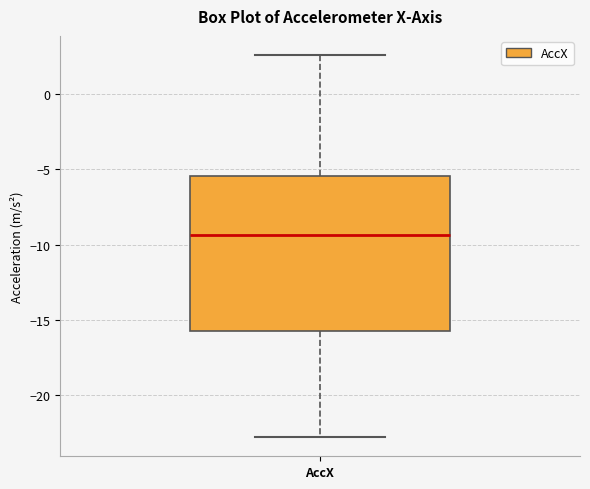

Read this box plot against the y-axis: the position of the median line, the range covered by the box, and the ends of both whiskers. The values are not printed on the chart, so give them approximately, as read against the axis.

median -9.5, box -15.5 to -5.5, whiskers -23.0 to 2.5